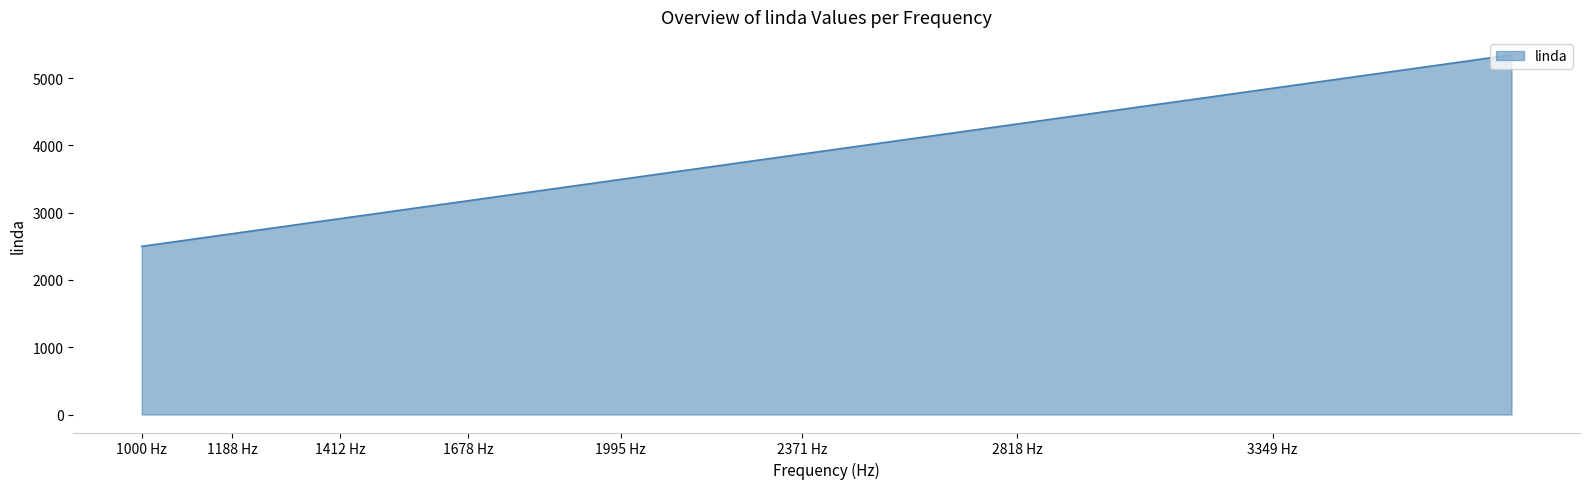

What is the difference between the maximum and minimum values?

2845.9